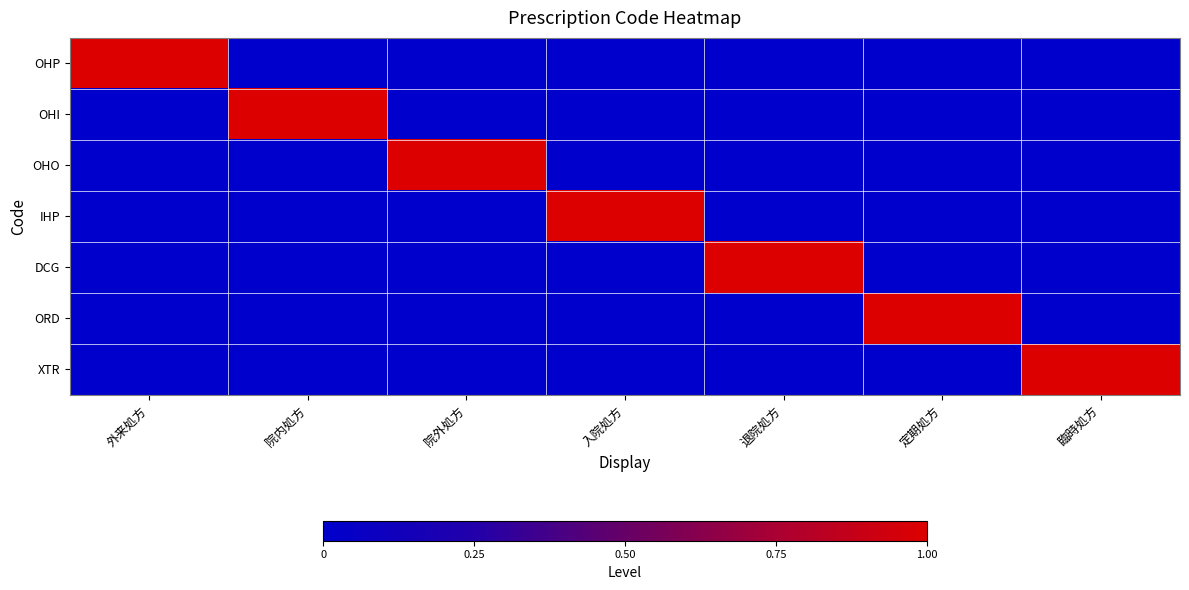

Which series has the widest spread of values?

OHP